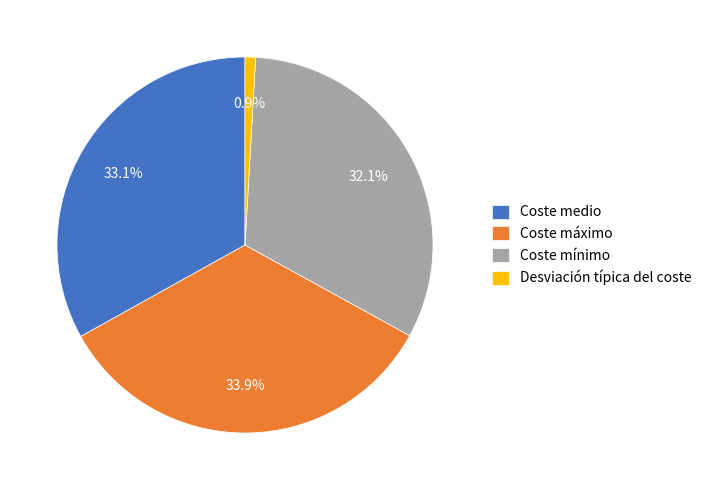

What is the largest slice in the pie chart?

Coste máximo